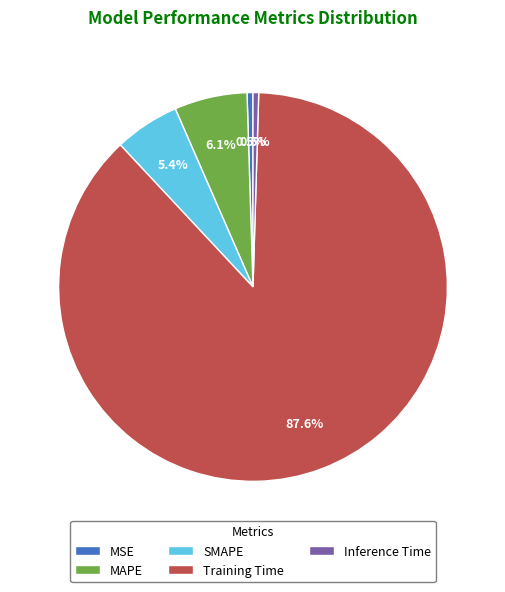

To the nearest percent, what is the average slice percentage?

20%